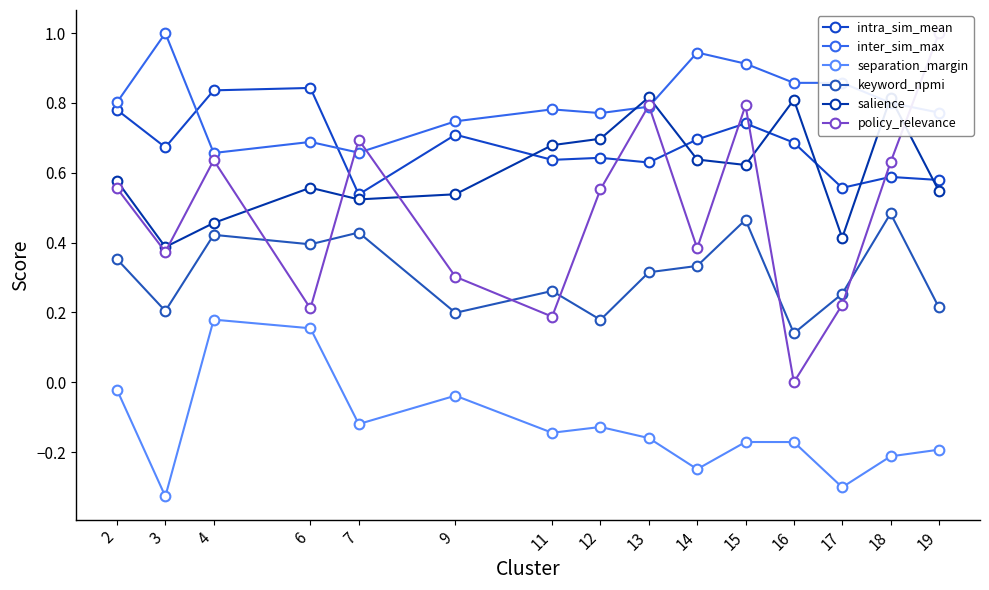

What are all the series names shown in the legend?

intra_sim_mean, inter_sim_max, separation_margin, keyword_npmi, salience, policy_relevance